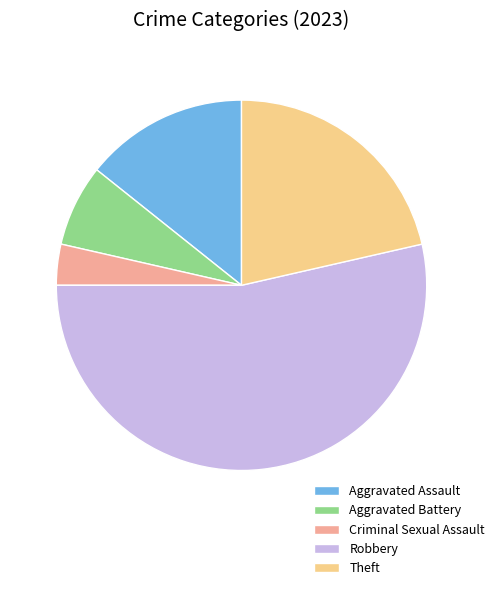

Between Robbery and Aggravated Battery, which is larger?

Robbery